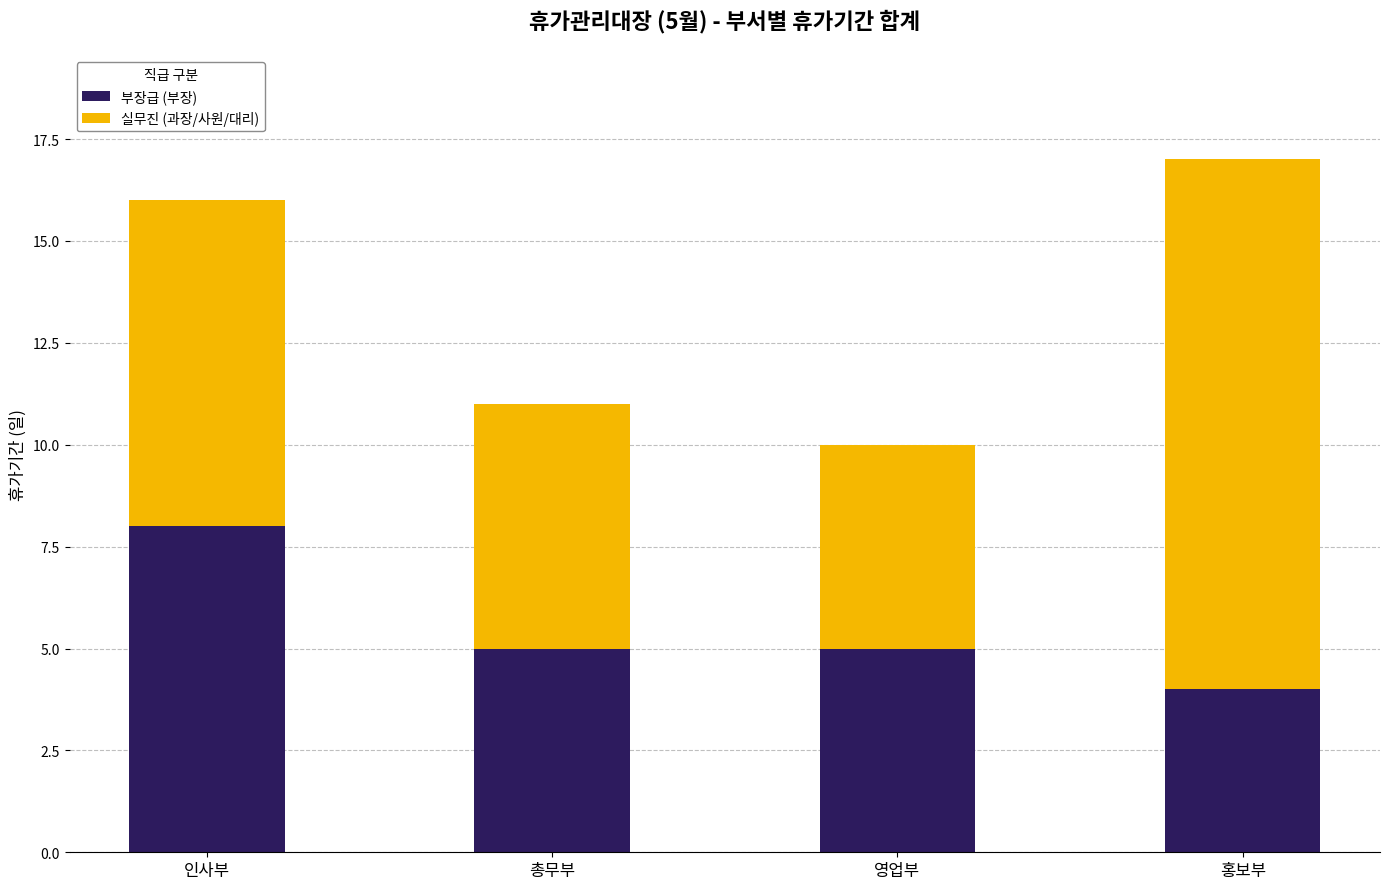

True or false: 부장급 (부장) has a value of 4 at 홍보부.

True